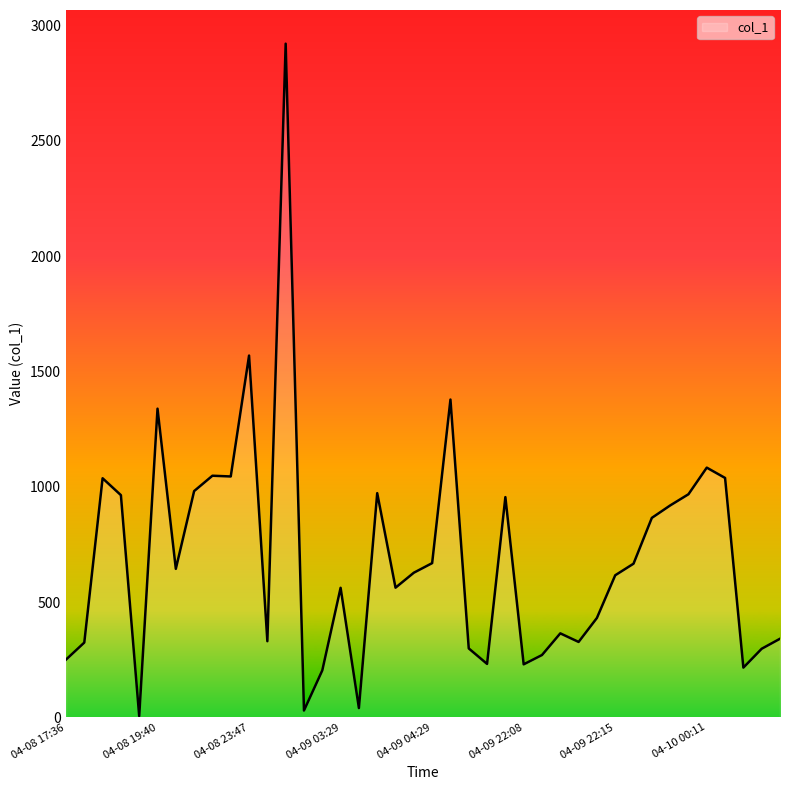

What is the greatest value displayed?

2920.7